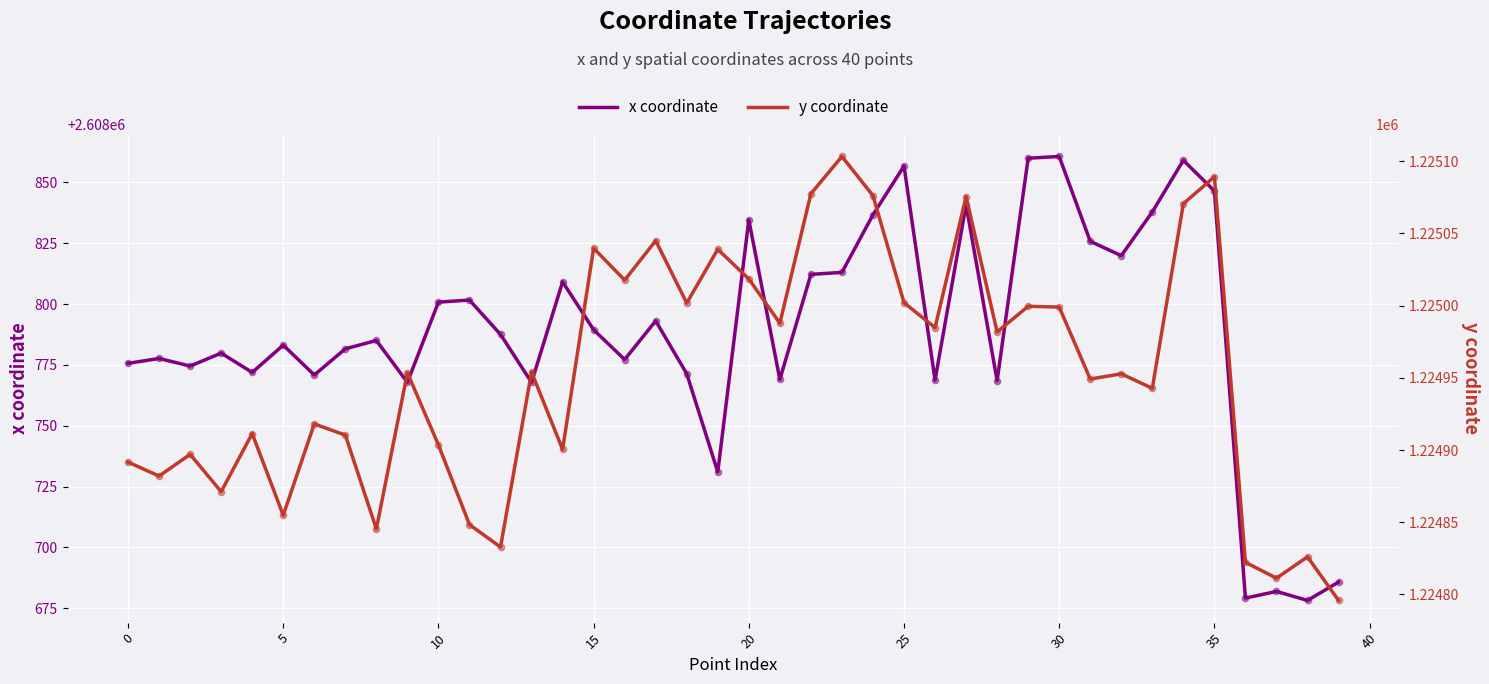

At how many categories does at least one series exceed 1296256?

40